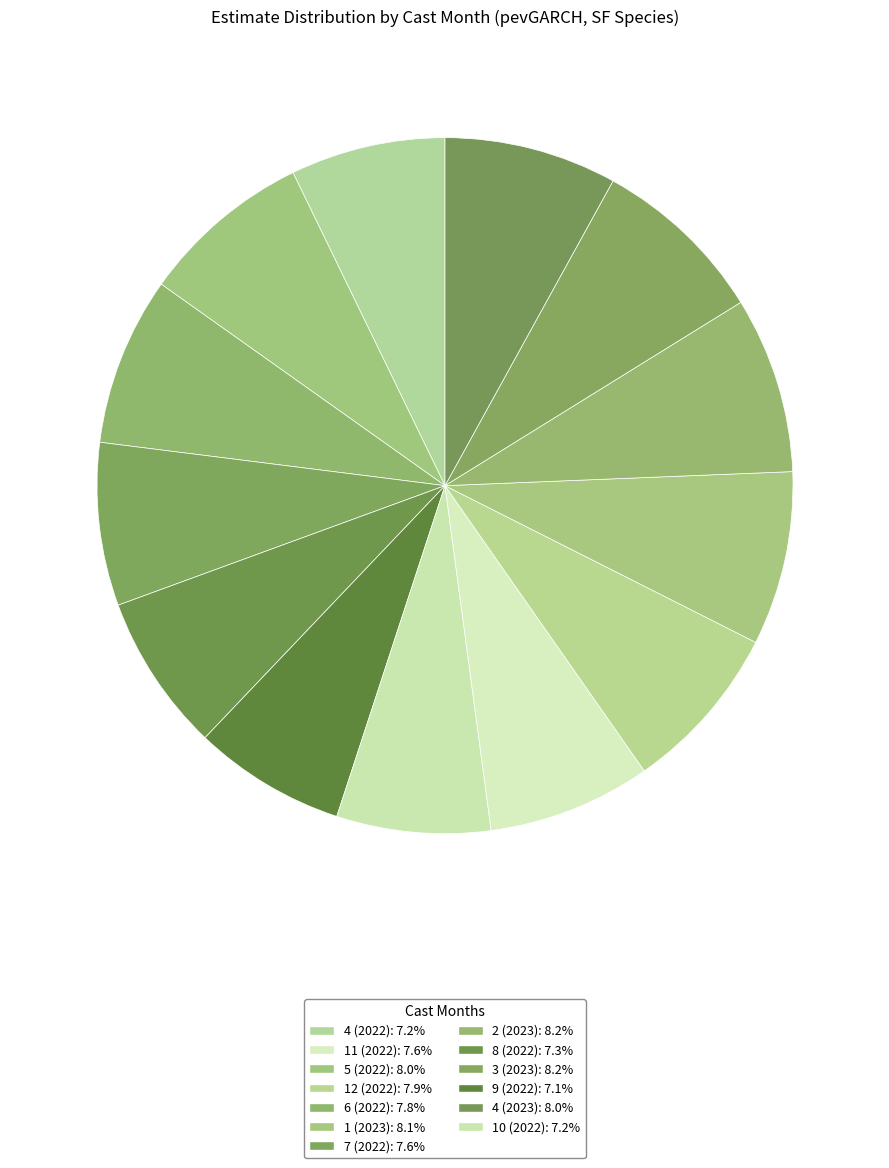

Count the number of slices in the pie.

13